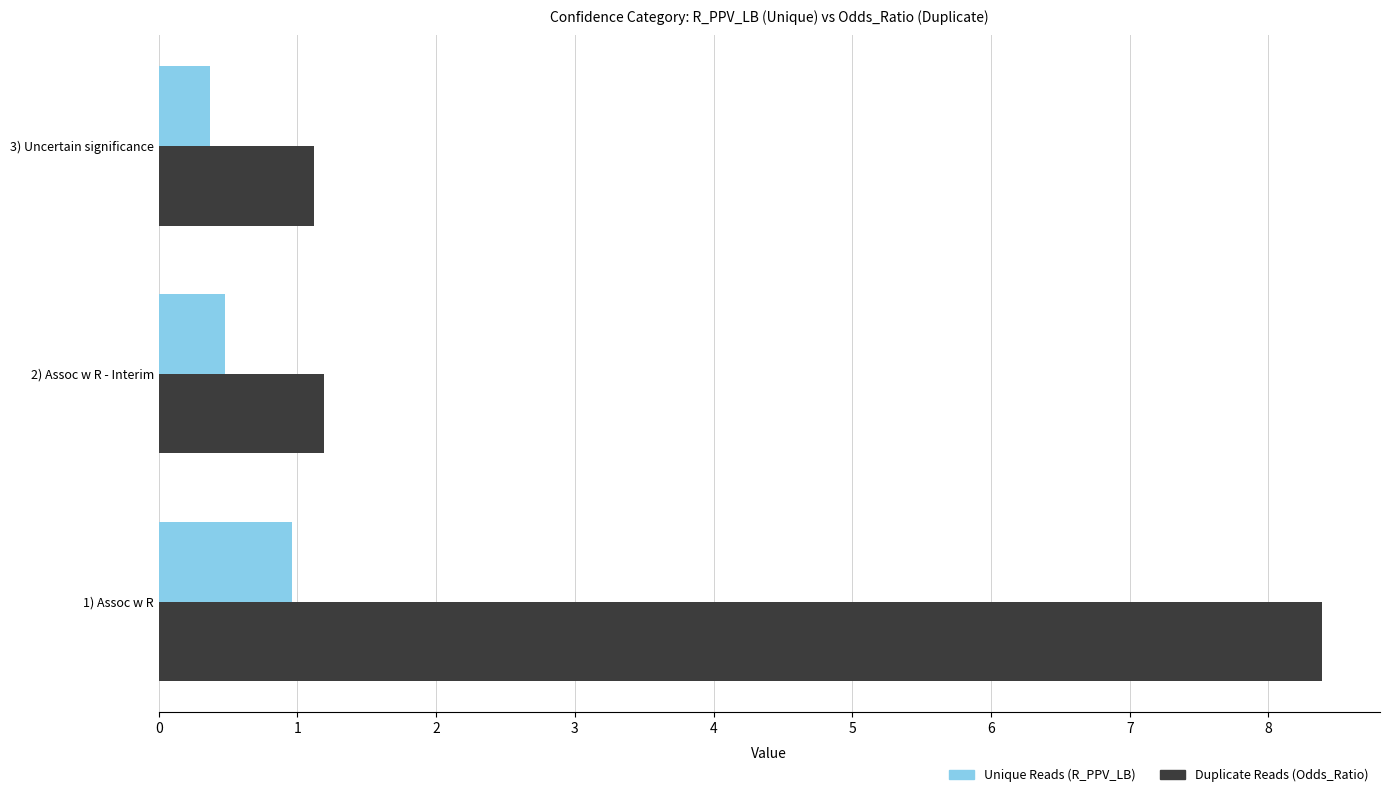

What is the maximum value for Unique Reads (R_PPV_LB)?

1.0